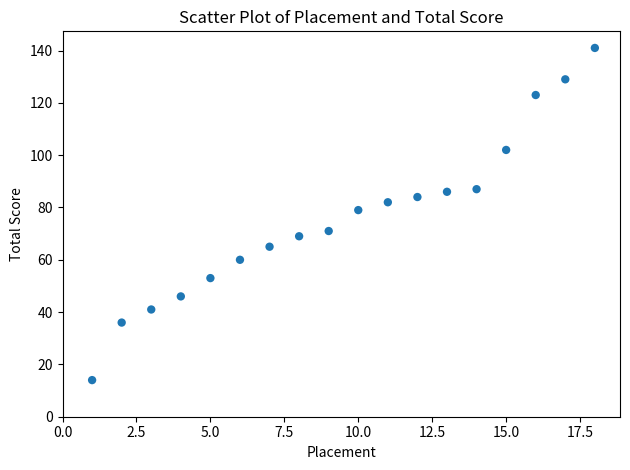

What is the range of X values (max minus min)?

17